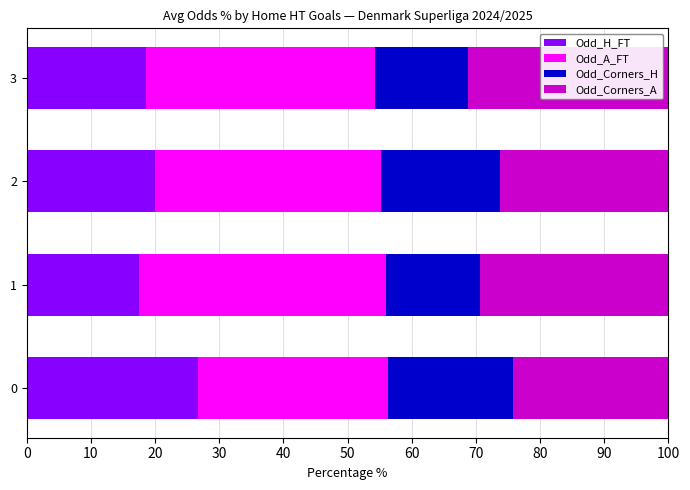

What is the total value across all series at 3?

100.0